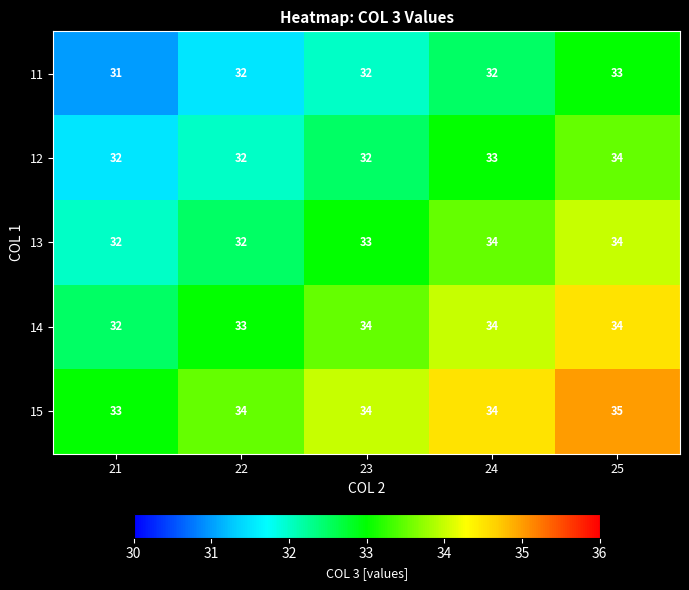

What is the total value across all series at 21?

160